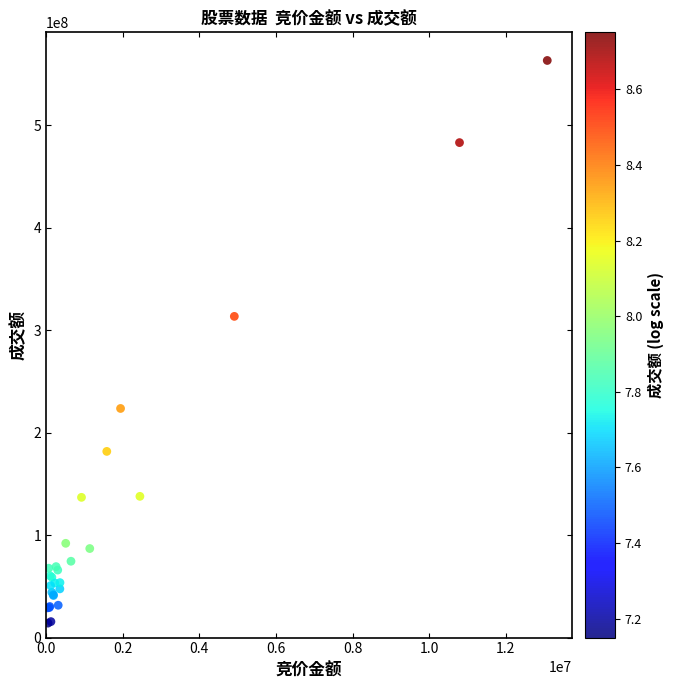

What Y value in the scatter plot is closest to 288621868?

313421017